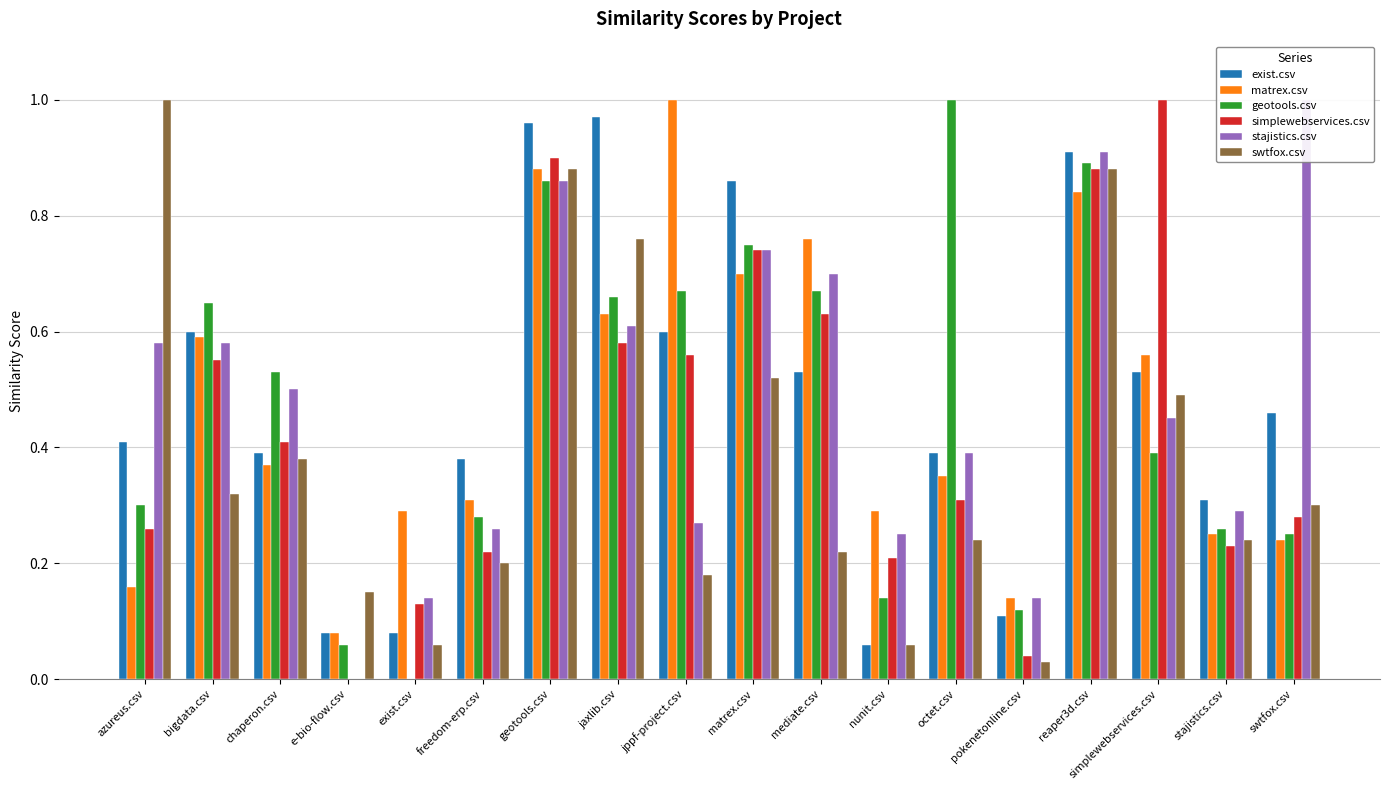

Reading left to right, extract all data points from this chart.

exist.csv: azureus.csv=0.4	bigdata.csv=0.6	chaperon.csv=0.4	e-bio-flow.csv=0.1	exist.csv=0.1	freedom-erp.csv=0.4	geotools.csv=1.0	jaxlib.csv=1.0	jppf-project.csv=0.6	matrex.csv=0.9	mediate.csv=0.5	nunit.csv=0.1	octet.csv=0.4	pokenetonline.csv=0.1	reaper3d.csv=0.9	simplewebservices.csv=0.5	stajistics.csv=0.3	swtfox.csv=0.5
matrex.csv: azureus.csv=0.2	bigdata.csv=0.6	chaperon.csv=0.4	e-bio-flow.csv=0.1	exist.csv=0.3	freedom-erp.csv=0.3	geotools.csv=0.9	jaxlib.csv=0.6	jppf-project.csv=1.0	matrex.csv=0.7	mediate.csv=0.8	nunit.csv=0.3	octet.csv=0.3	pokenetonline.csv=0.1	reaper3d.csv=0.8	simplewebservices.csv=0.6	stajistics.csv=0.2	swtfox.csv=0.2
geotools.csv: azureus.csv=0.3	bigdata.csv=0.7	chaperon.csv=0.5	e-bio-flow.csv=0.1	exist.csv=0.0	freedom-erp.csv=0.3	geotools.csv=0.9	jaxlib.csv=0.7	jppf-project.csv=0.7	matrex.csv=0.8	mediate.csv=0.7	nunit.csv=0.1	octet.csv=1.0	pokenetonline.csv=0.1	reaper3d.csv=0.9	simplewebservices.csv=0.4	stajistics.csv=0.3	swtfox.csv=0.2
simplewebservices.csv: azureus.csv=0.3	bigdata.csv=0.6	chaperon.csv=0.4	e-bio-flow.csv=0.0	exist.csv=0.1	freedom-erp.csv=0.2	geotools.csv=0.9	jaxlib.csv=0.6	jppf-project.csv=0.6	matrex.csv=0.7	mediate.csv=0.6	nunit.csv=0.2	octet.csv=0.3	pokenetonline.csv=0.0	reaper3d.csv=0.9	simplewebservices.csv=1.0	stajistics.csv=0.2	swtfox.csv=0.3
stajistics.csv: azureus.csv=0.6	bigdata.csv=0.6	chaperon.csv=0.5	e-bio-flow.csv=0.0	exist.csv=0.1	freedom-erp.csv=0.3	geotools.csv=0.9	jaxlib.csv=0.6	jppf-project.csv=0.3	matrex.csv=0.7	mediate.csv=0.7	nunit.csv=0.2	octet.csv=0.4	pokenetonline.csv=0.1	reaper3d.csv=0.9	simplewebservices.csv=0.5	stajistics.csv=0.3	swtfox.csv=1.0
swtfox.csv: azureus.csv=1.0	bigdata.csv=0.3	chaperon.csv=0.4	e-bio-flow.csv=0.1	exist.csv=0.1	freedom-erp.csv=0.2	geotools.csv=0.9	jaxlib.csv=0.8	jppf-project.csv=0.2	matrex.csv=0.5	mediate.csv=0.2	nunit.csv=0.1	octet.csv=0.2	pokenetonline.csv=0.0	reaper3d.csv=0.9	simplewebservices.csv=0.5	stajistics.csv=0.2	swtfox.csv=0.3